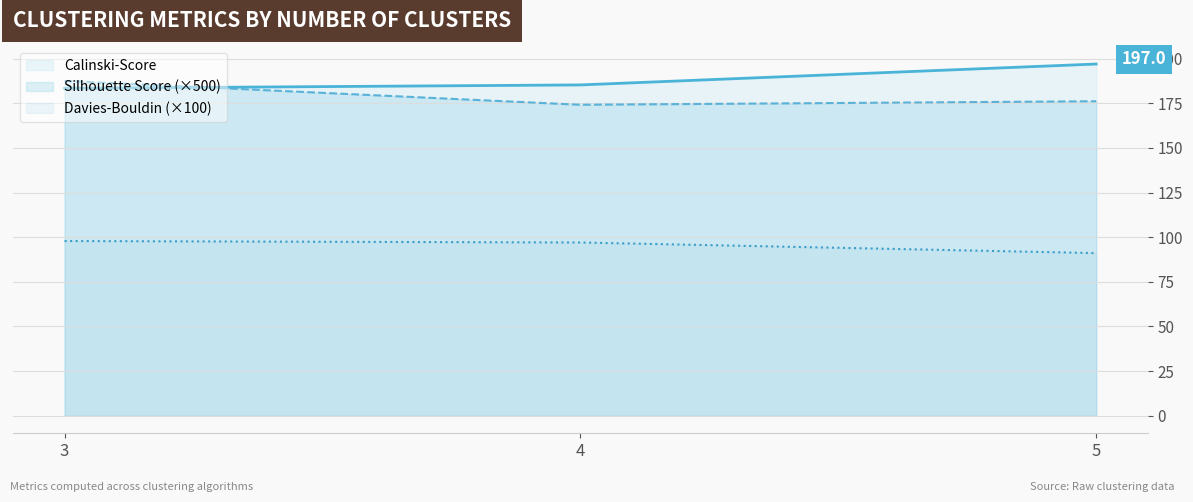

What is the sum of the Silhouette Score values at 4.0 and 5.0?

350.2